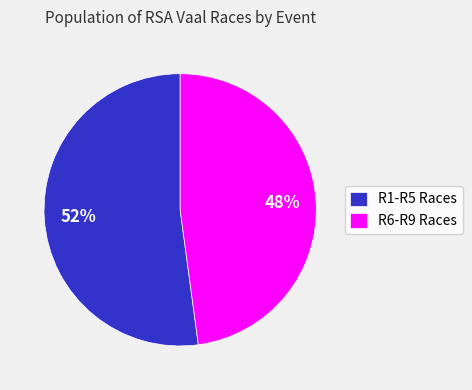

Approximately how many times larger is the value at R1-R5 Races compared to R6-R9 Races?

1.1